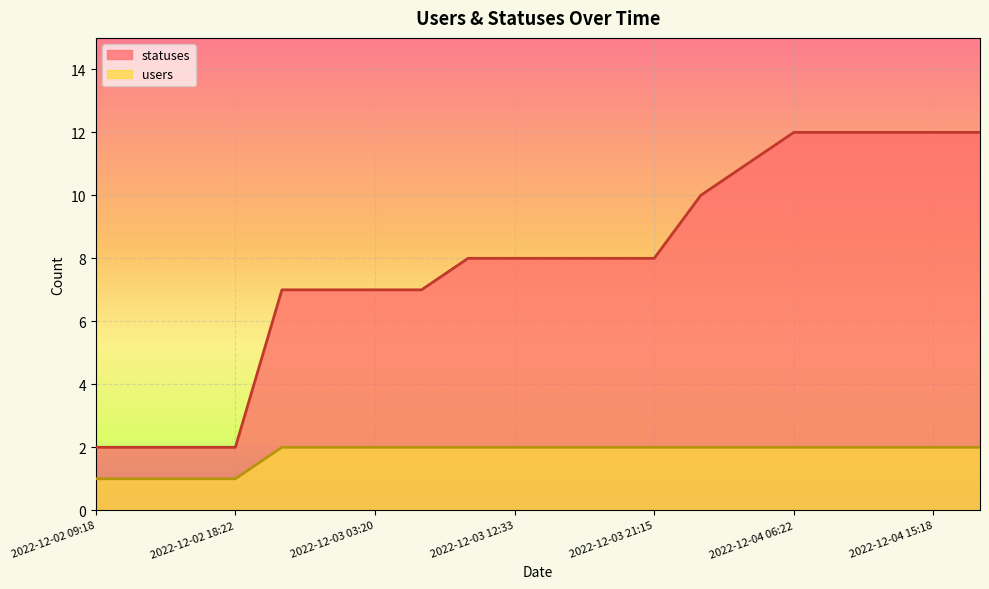

At 2022-12-04 06:22, list the series in order from smallest to largest.

users, statuses